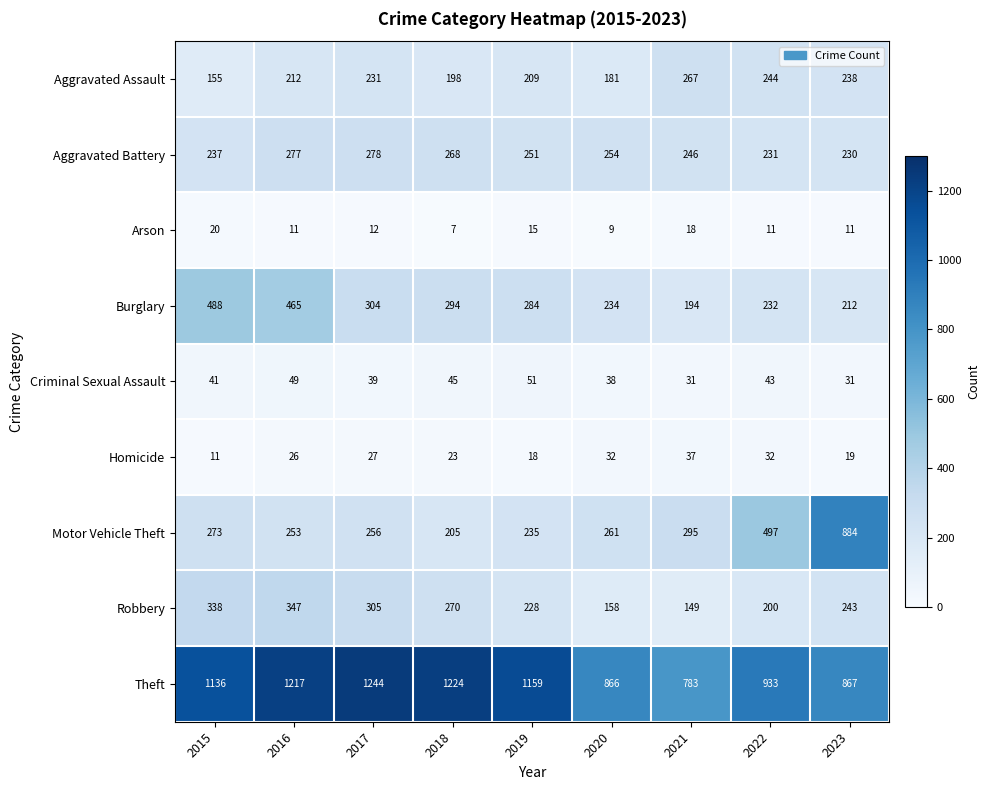

What is the minimum value for Motor Vehicle Theft?

205